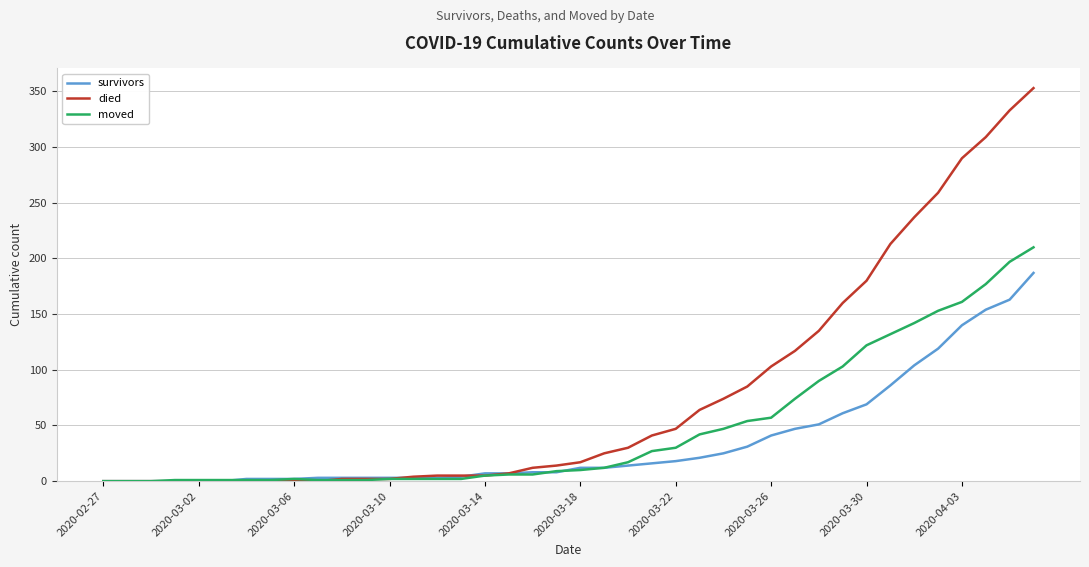

Rank the series by their average value, from highest to lowest.

died, moved, survivors